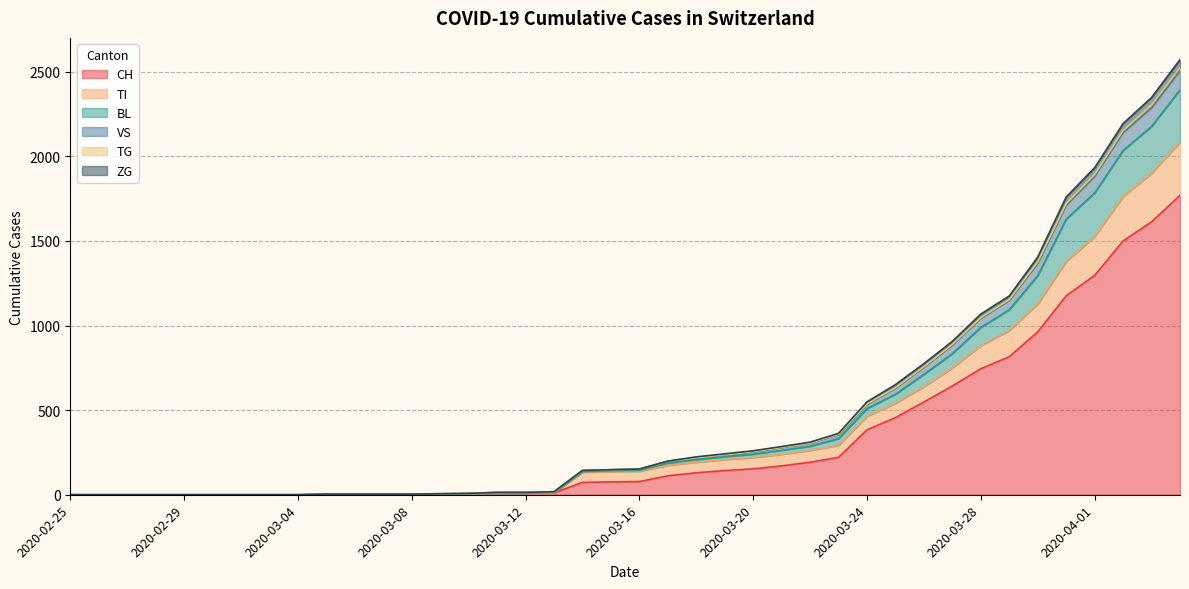

What is the maximum value for CH?

1770